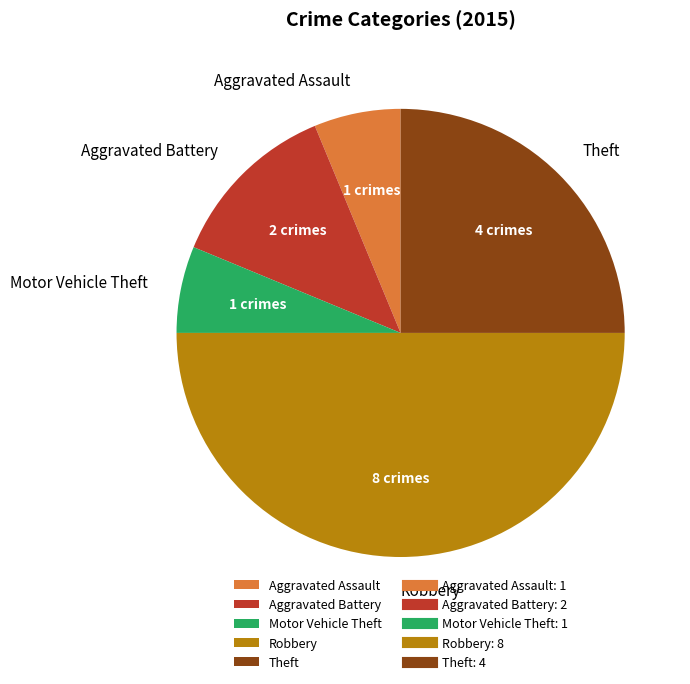

What is the largest slice in the pie chart?

Robbery